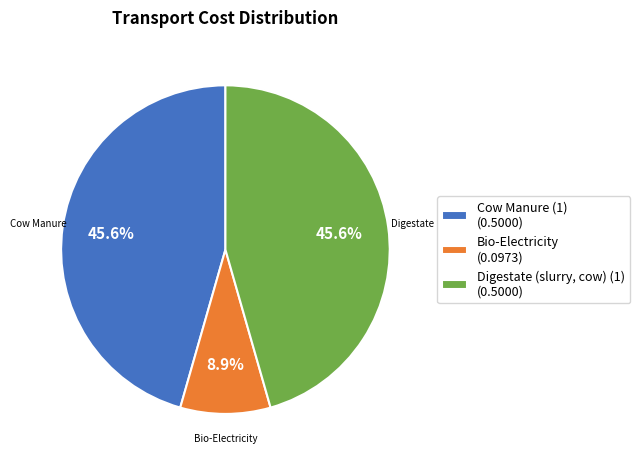

Is there a majority slice in this chart?

No